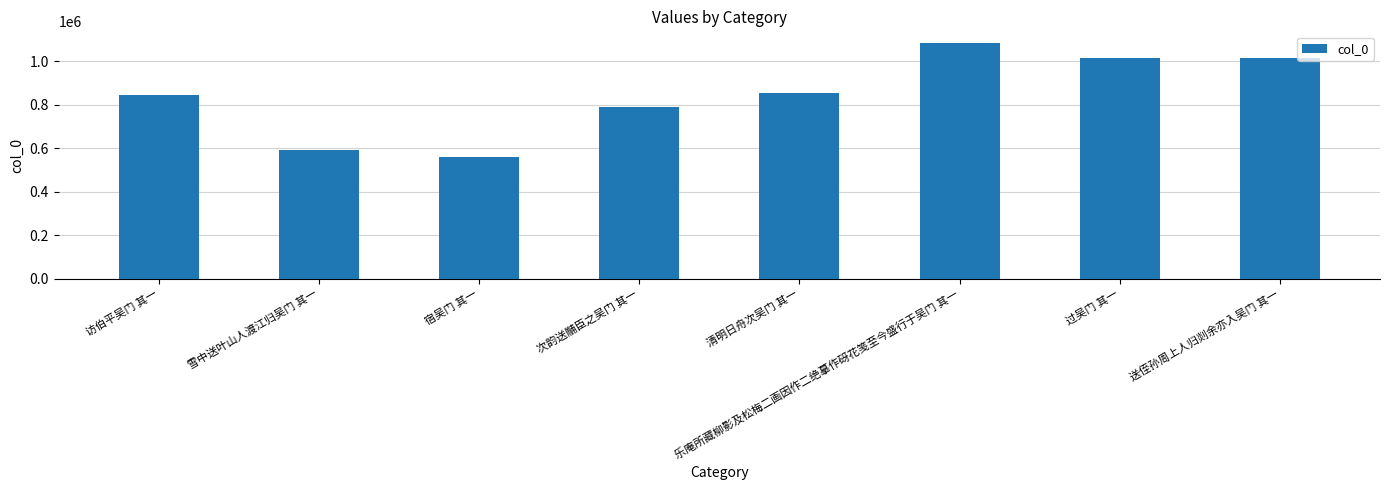

Does the chart contain any negative values?

No